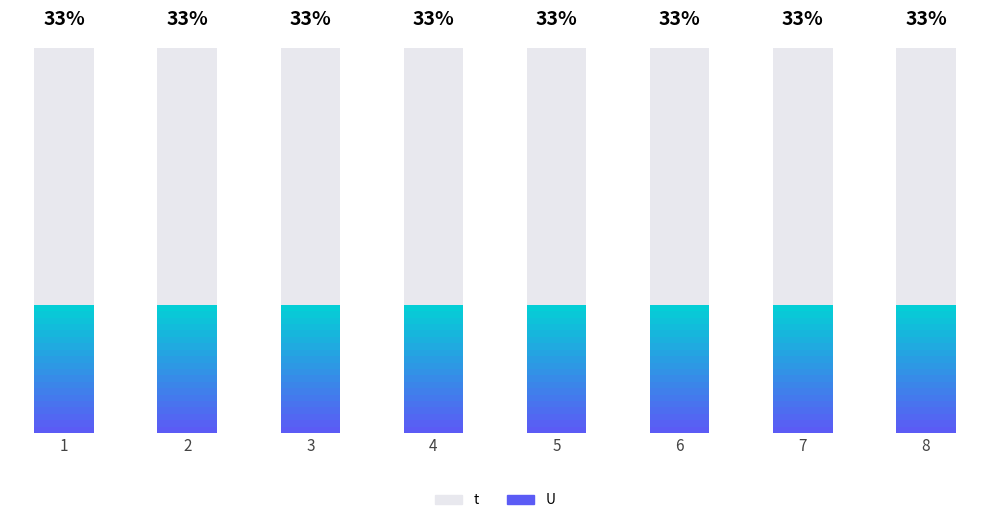

What are all the series names shown in the legend?

t, U